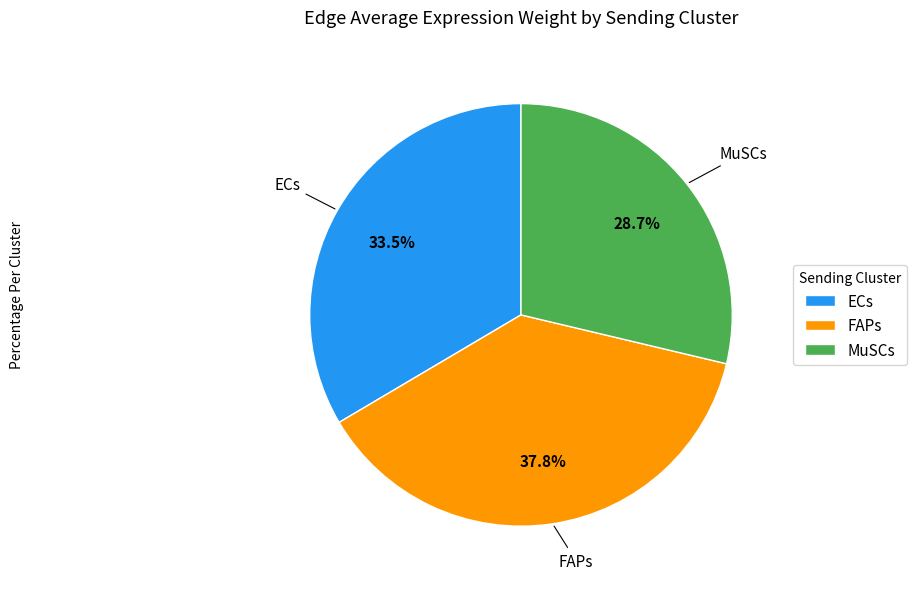

How many slices are in this pie chart?

3